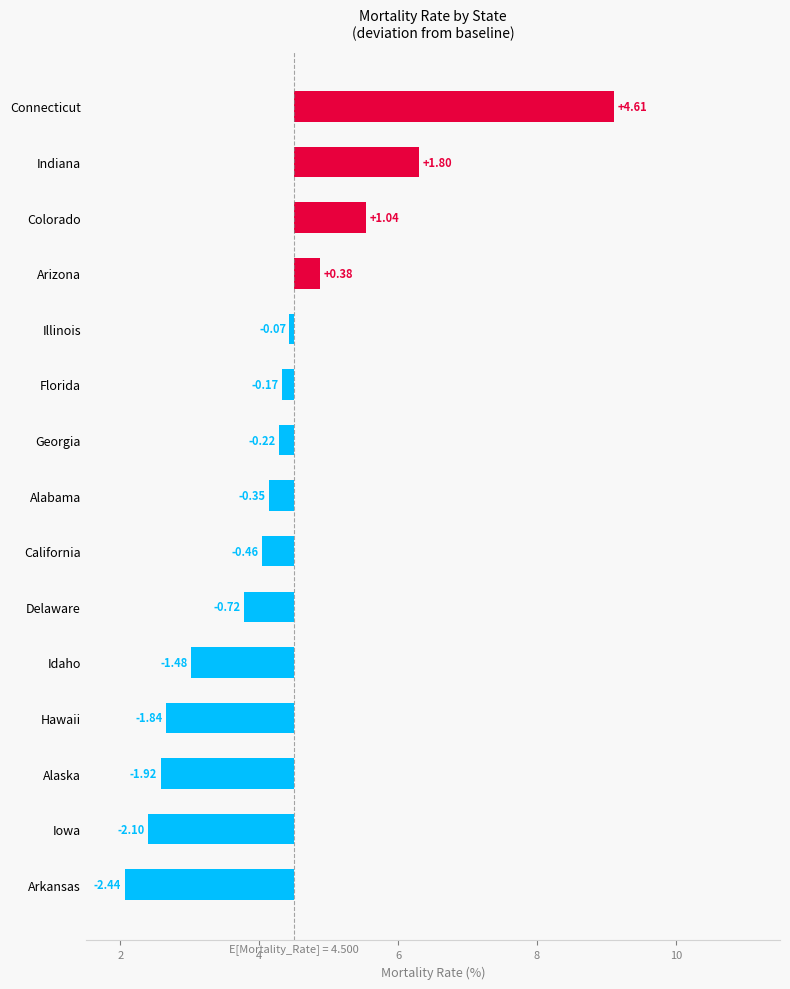

The value at 0 is -2.4. True or false?

True